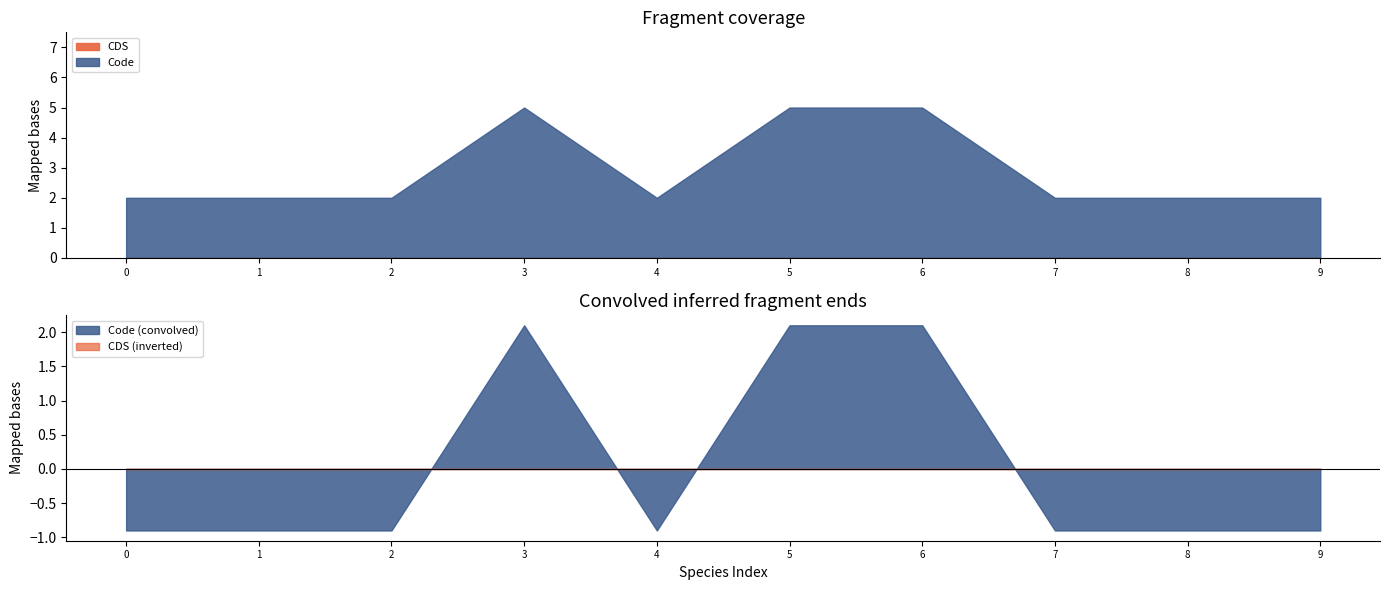

Which series has the widest spread of values?

Code